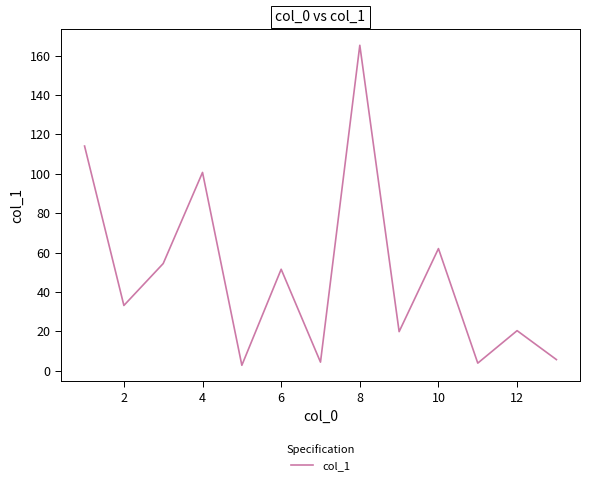

What is the difference between the maximum and minimum values?

162.6